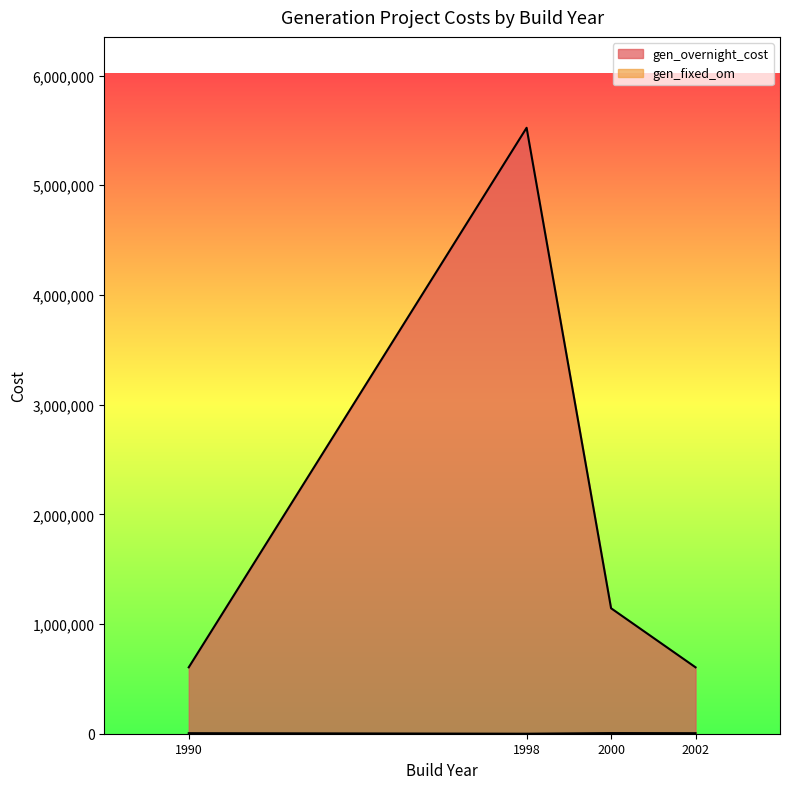

How many data points in gen_overnight_cost are above 1143900?

1